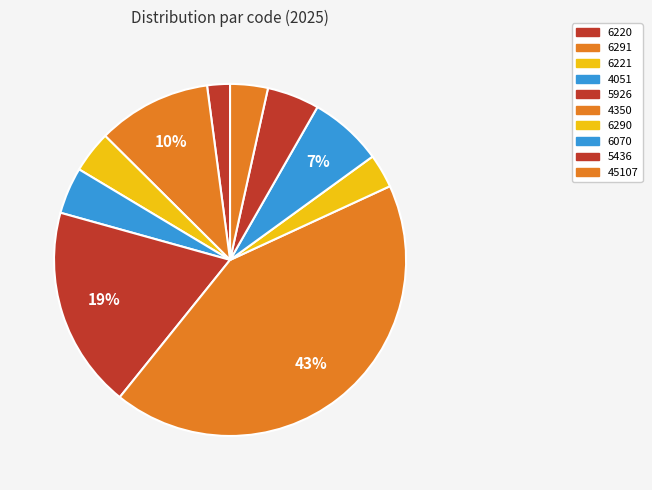

Count the number of slices in the pie.

10